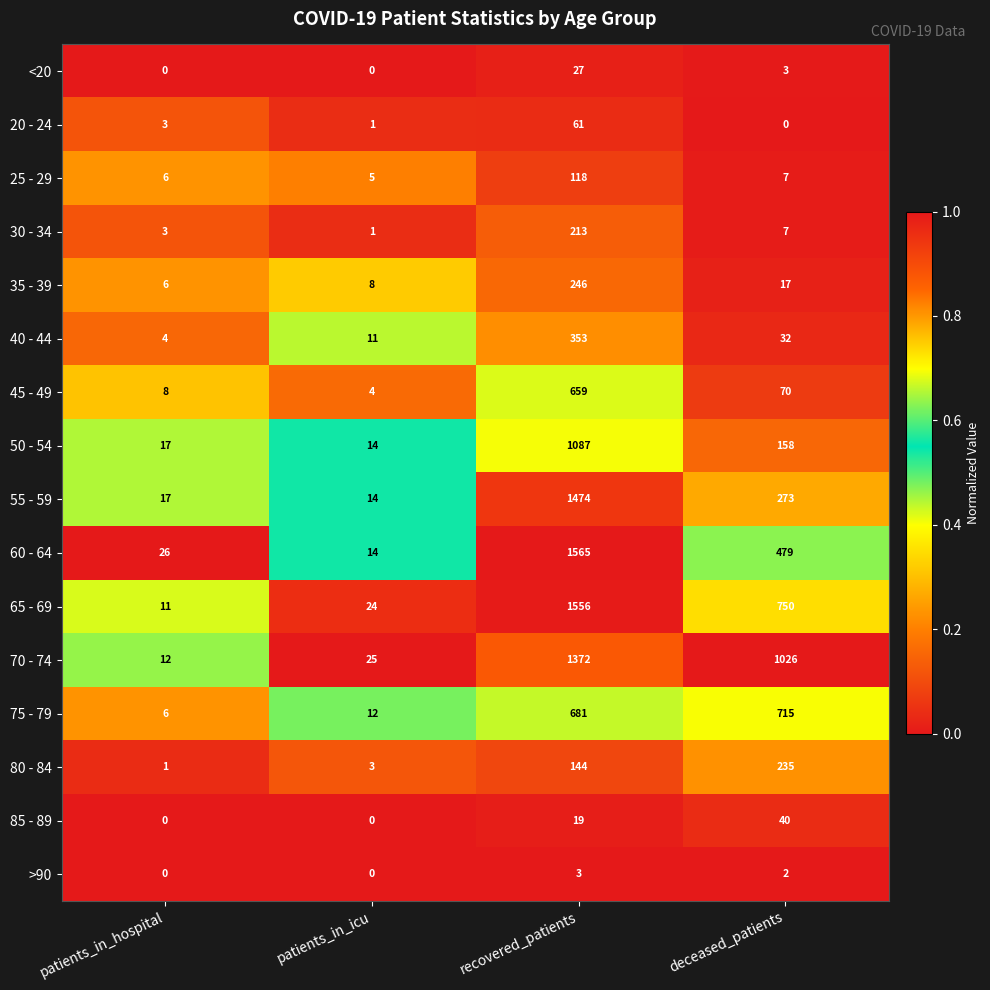

Between patients_in_hospital and recovered_patients, which series saw the biggest shift?

65 - 69